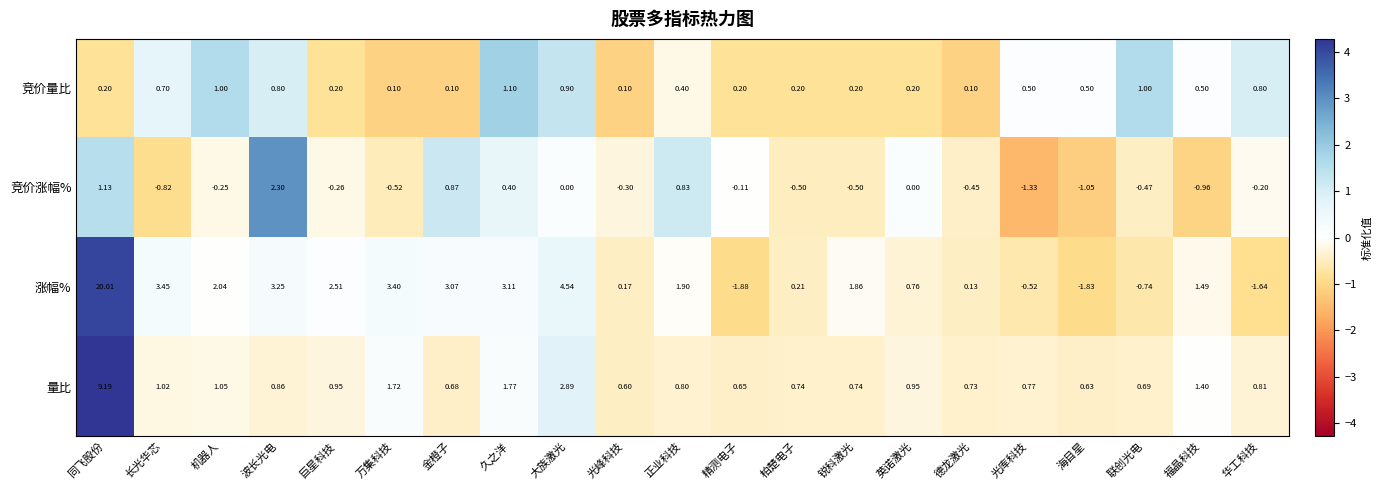

At which category does the chart reach its minimum across all series?

精测电子